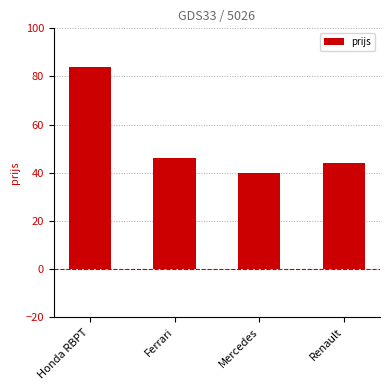

Approximately how many times larger is the value at Ferrari compared to Renault?

1.0